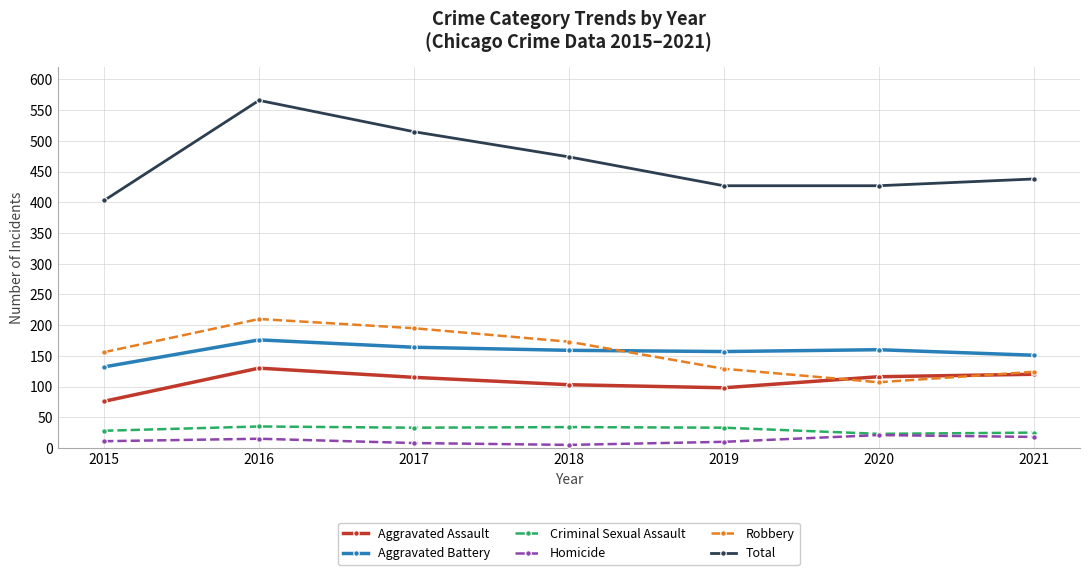

What is the sum of the Aggravated Battery values at 2021 and 2015?

283